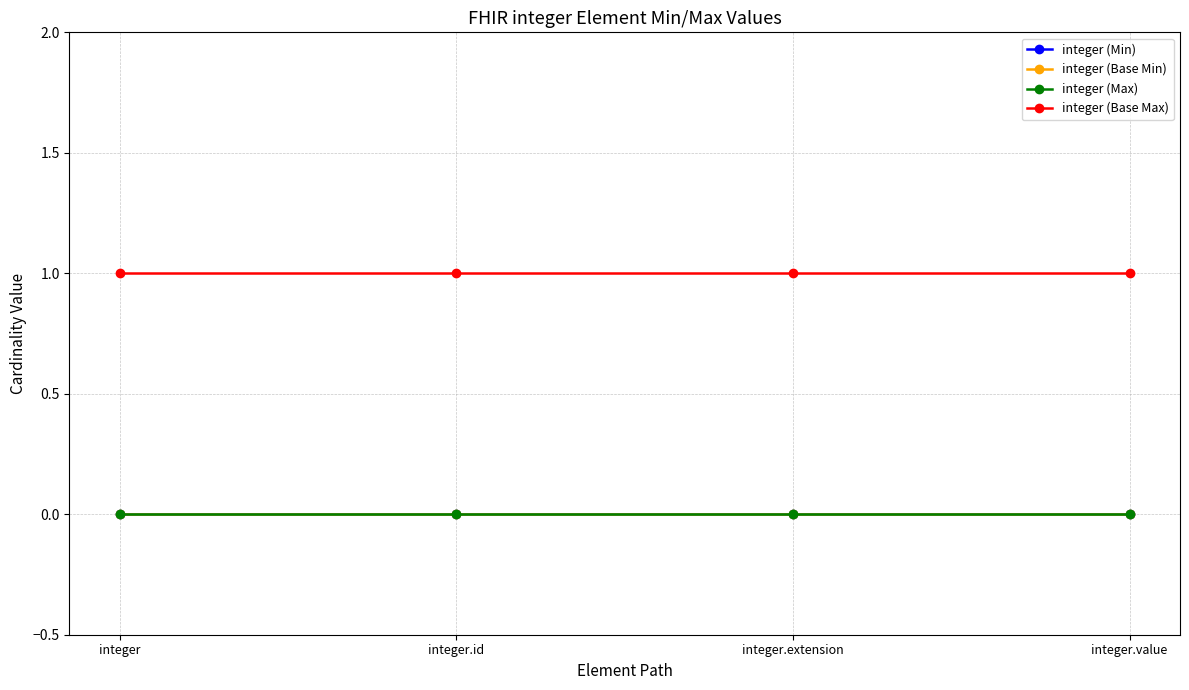

Reading left to right, transcribe all the data shown in this chart.

integer (Min): integer=0	integer.id=0	integer.extension=0	integer.value=0
integer (Base Min): integer=0	integer.id=0	integer.extension=0	integer.value=0
integer (Max): integer=0	integer.id=0	integer.extension=0	integer.value=0
integer (Base Max): integer=1	integer.id=1	integer.extension=1	integer.value=1